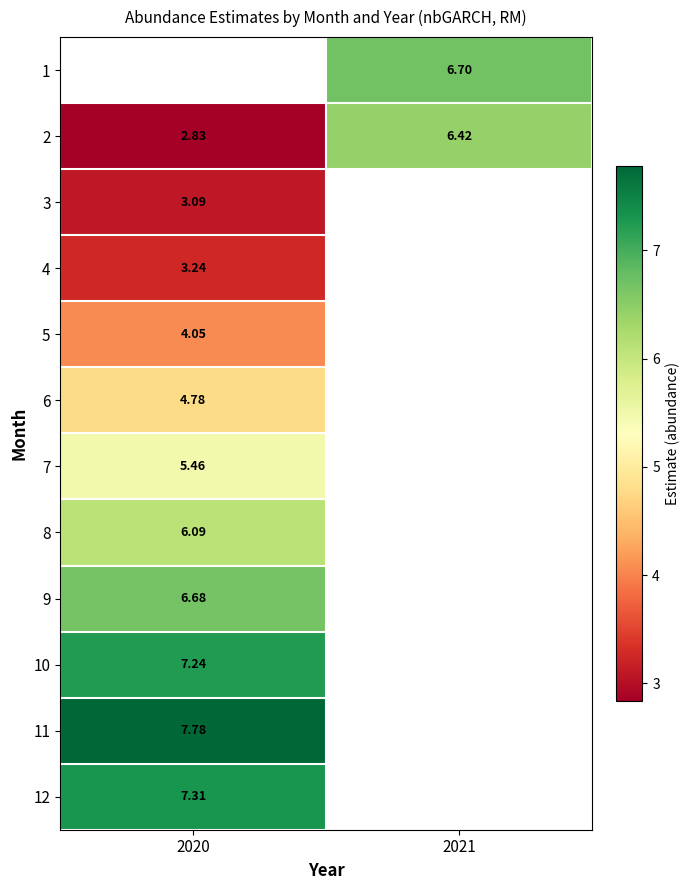

Which category has the lowest value in the 8 series?

2020